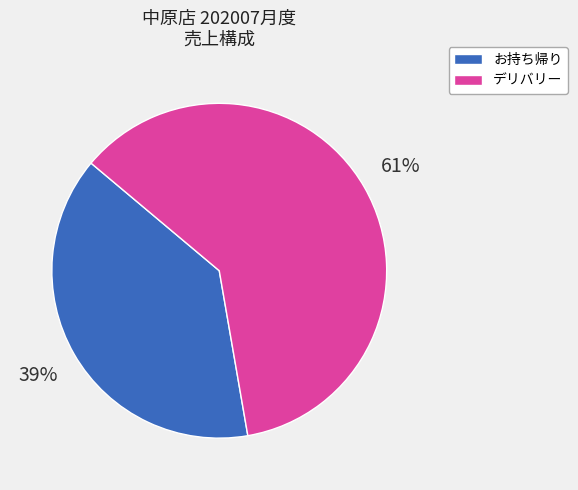

How many segments does this pie chart have?

2